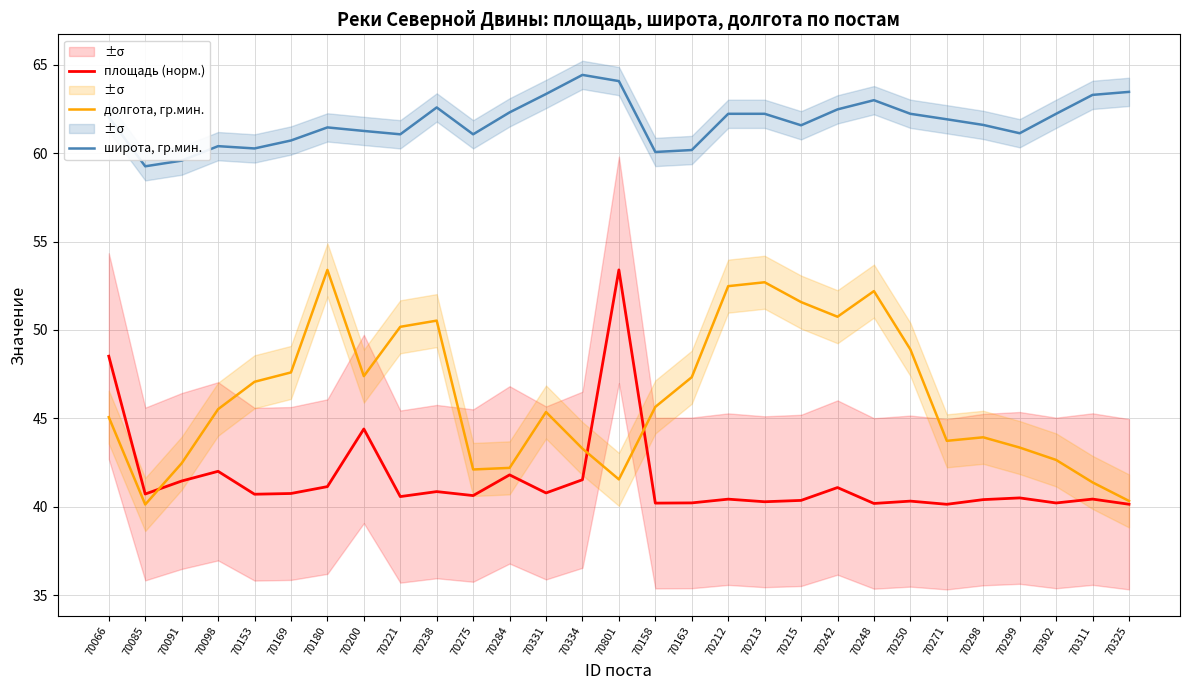

True or false: широта, гр.мин. and долгота, гр.мин. intersect in this chart.

False